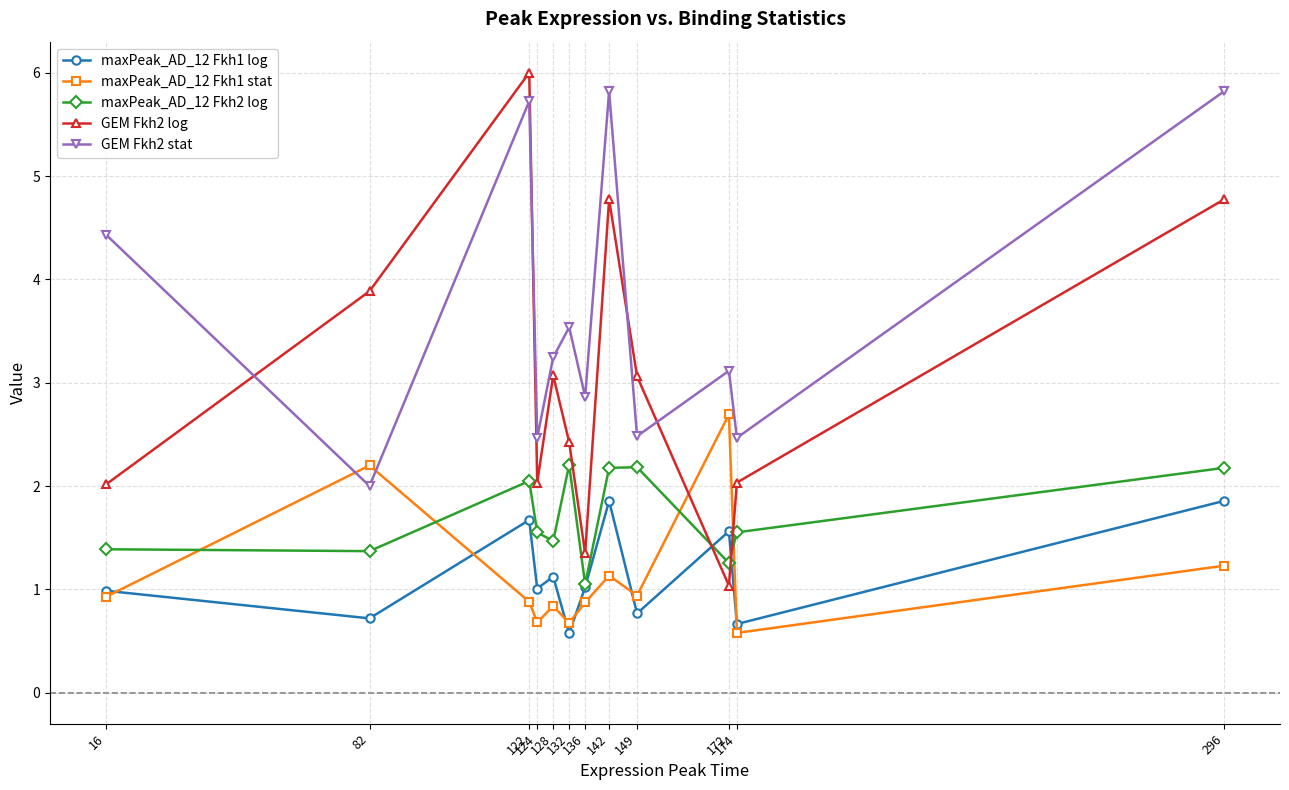

What is the difference between the maxPeak_AD_12 Fkh2 log values at 124 and 296?

0.6